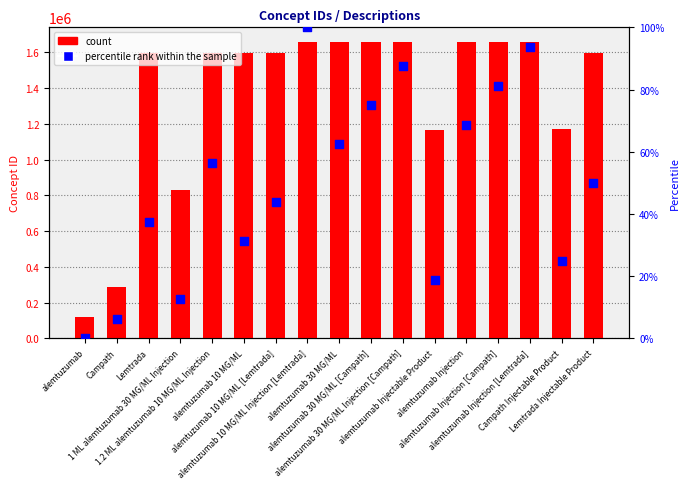

Is the value of count at 1.2 ML alemtuzumab 10 MG/ML Injection greater than the value of percentile rank within the sample at alemtuzumab 10 MG/ML Injection [Lemtrada]?

Yes